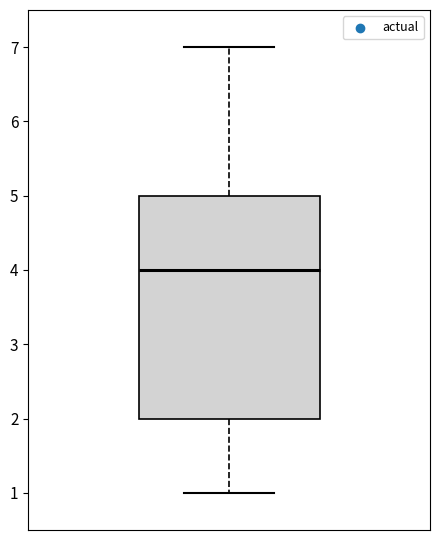

Transcribe this box plot: give where the median line is, the range the box spans, and where the two whiskers end, as read against the y-axis. The values are not printed on the chart, so give them approximately, as read against the axis.

median 4, box 2 to 5, whiskers 1 to 7